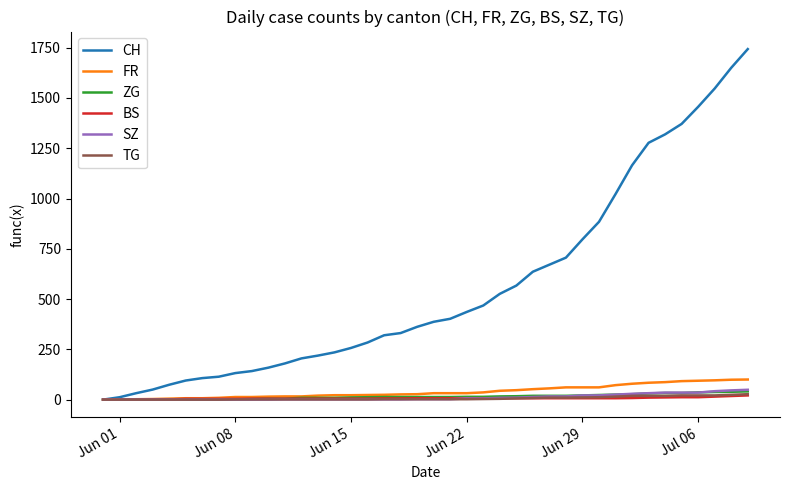

Which series has the largest range (max minus min)?

CH